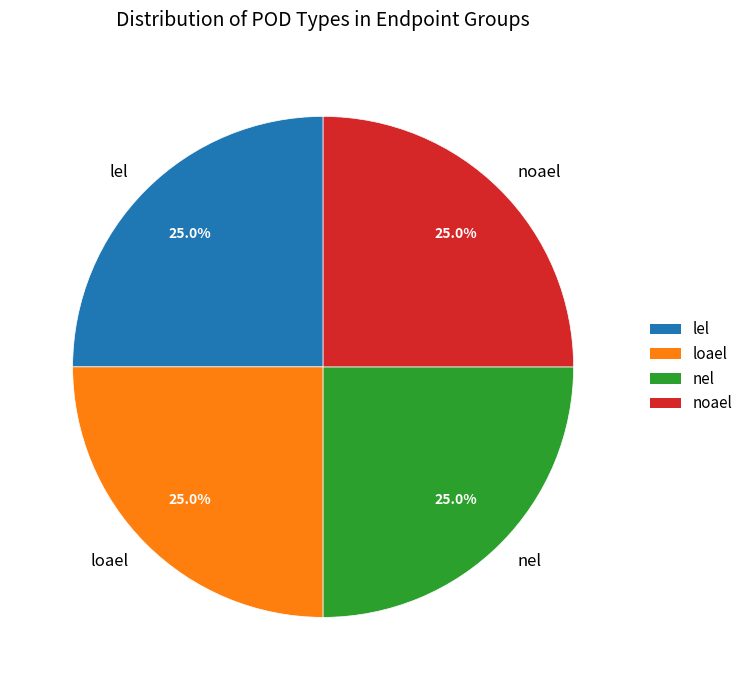

Does lel represent more than half of the total?

No